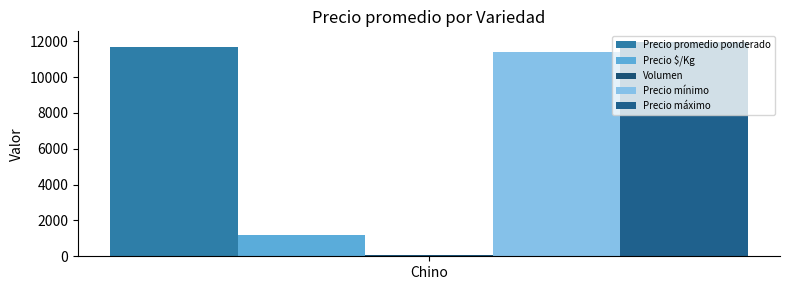

Are the bars horizontal?

No